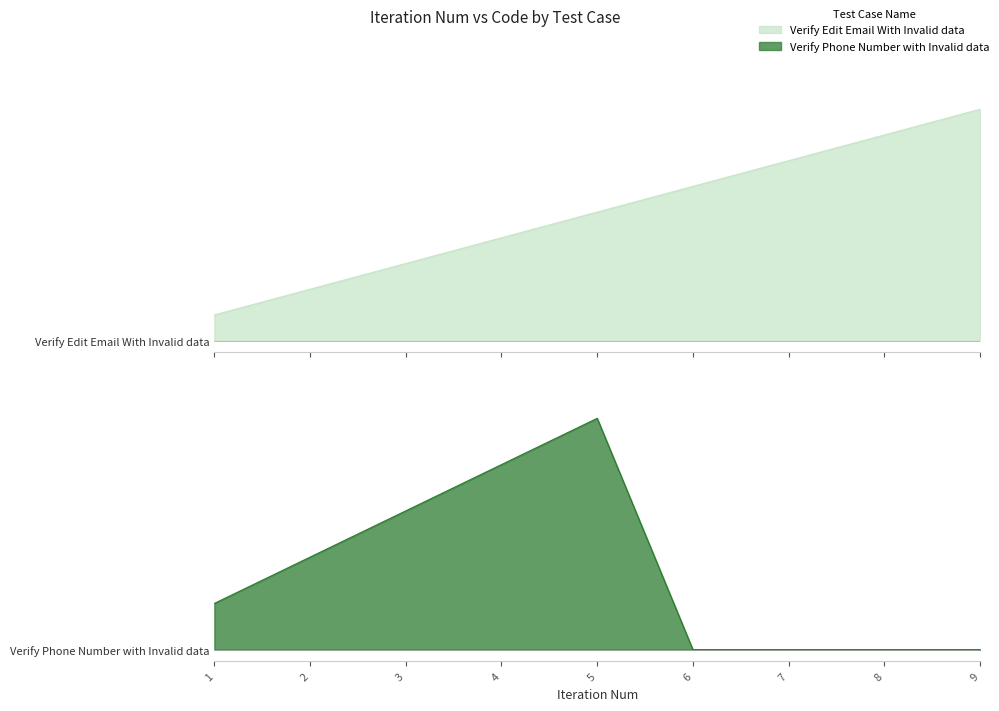

The value of Verify Phone Number with Invalid data at 7 is -0.5. True or false?

False